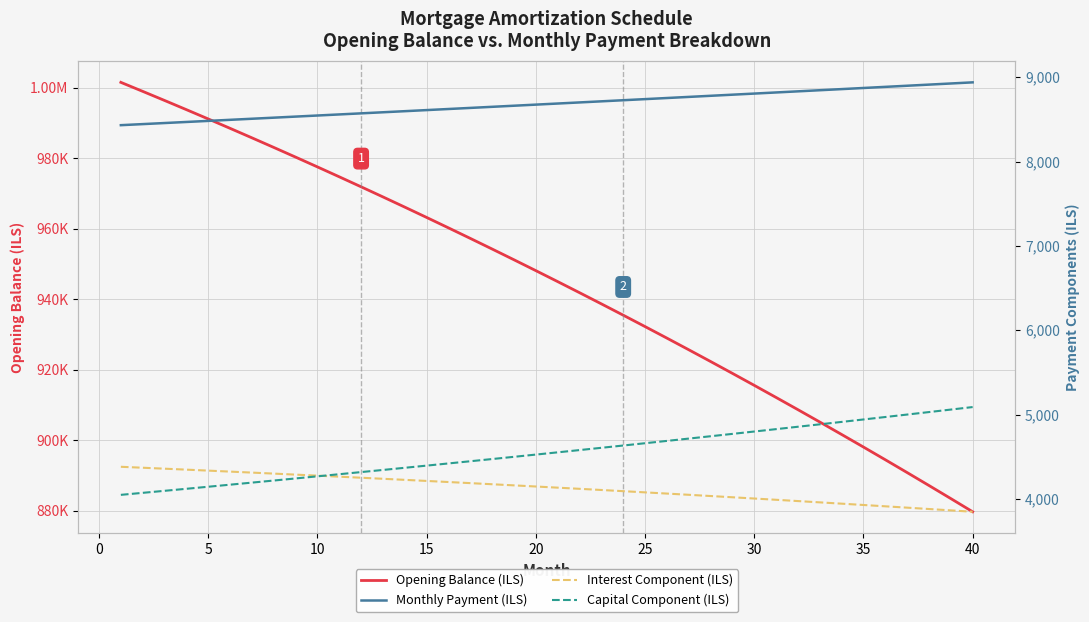

Reading right to left, what are all the values shown in this chart?

Opening Balance (ILS): 879675.0	883417.2	887124.2	890796.2	894433.5	898036.2	901604.7	905139.1	908639.6	912106.5	915540.0	918940.2	922307.5	925642.0	928943.9	932213.5	935450.9	938656.4	941830.1	944972.3	948083.2	951163.0	954211.8	957229.9	960217.5	963174.7	966101.9	968999.1	971866.5	974704.4	977513.0	980292.3	983042.8	985764.4	988457.4	991122.0	993758.4	996366.7	998947.2	1001500.0
Monthly Payment (ILS): 8938.0	8924.7	8911.3	8897.9	8884.6	8871.3	8858.0	8844.8	8831.5	8818.3	8805.1	8791.9	8778.7	8765.6	8752.4	8739.3	8726.2	8713.2	8700.1	8687.1	8674.1	8661.1	8648.1	8635.2	8622.2	8609.3	8596.4	8583.5	8570.7	8557.9	8545.0	8532.2	8519.5	8506.7	8494.0	8481.2	8468.5	8455.8	8443.2	8430.5
Interest Component (ILS): 3848.6	3865.0	3881.2	3897.2	3913.1	3928.9	3944.5	3960.0	3975.3	3990.5	4005.5	4020.4	4035.1	4049.7	4064.1	4078.4	4092.6	4106.6	4120.5	4134.3	4147.9	4161.3	4174.7	4187.9	4201.0	4213.9	4226.7	4239.4	4251.9	4264.3	4276.6	4288.8	4300.8	4312.7	4324.5	4336.2	4347.7	4359.1	4370.4	4381.6
Capital Component (ILS): 5089.5	5059.7	5030.1	5000.7	4971.5	4942.4	4913.5	4884.8	4856.2	4827.8	4799.6	4771.5	4743.6	4715.9	4688.3	4660.9	4633.6	4606.5	4579.6	4552.8	4526.2	4499.7	4473.4	4447.3	4421.3	4395.4	4369.7	4344.2	4318.8	4293.5	4268.4	4243.5	4218.6	4194.0	4169.5	4145.1	4120.8	4096.7	4072.8	4049.0